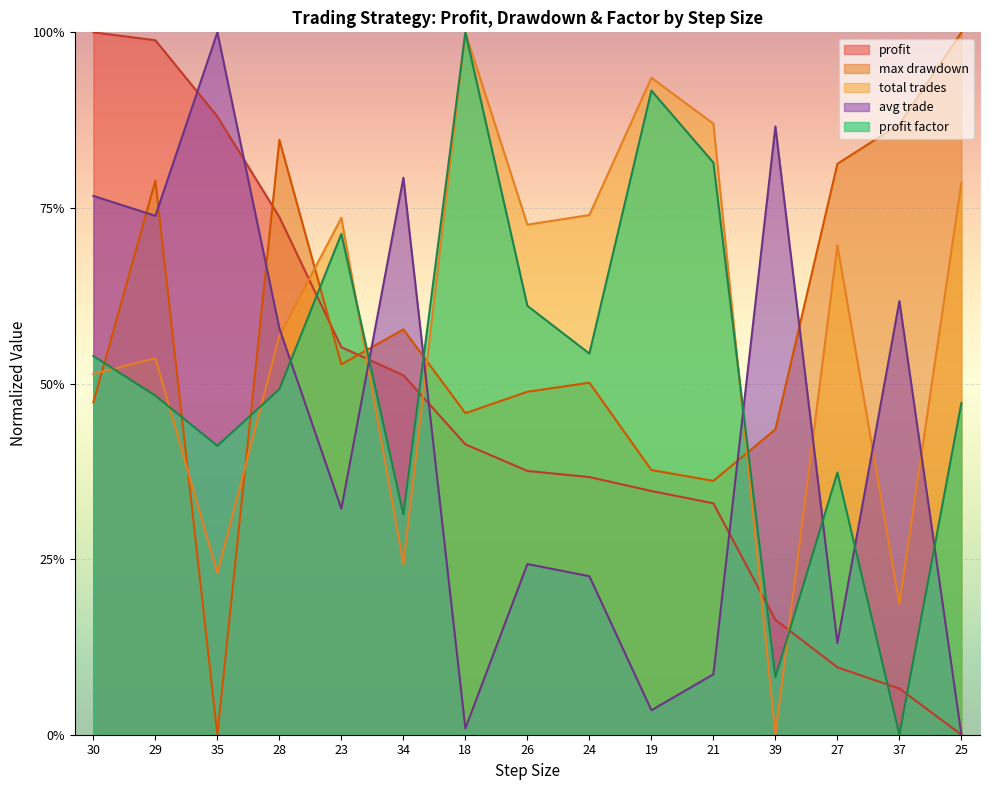

What is the label of the 15th point from the left?

25